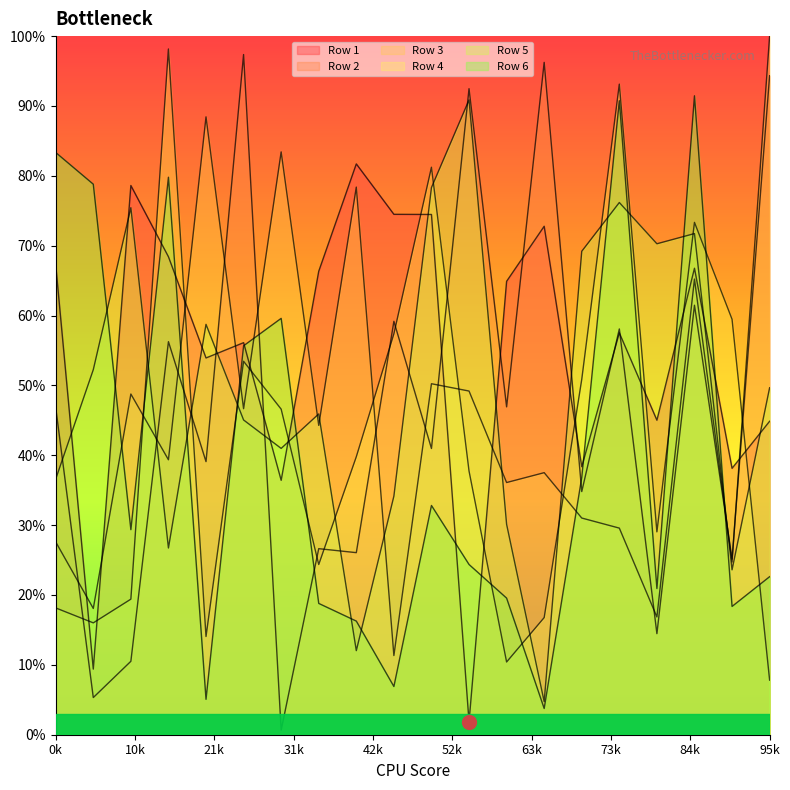

At how many categories does at least one series exceed 0?

20